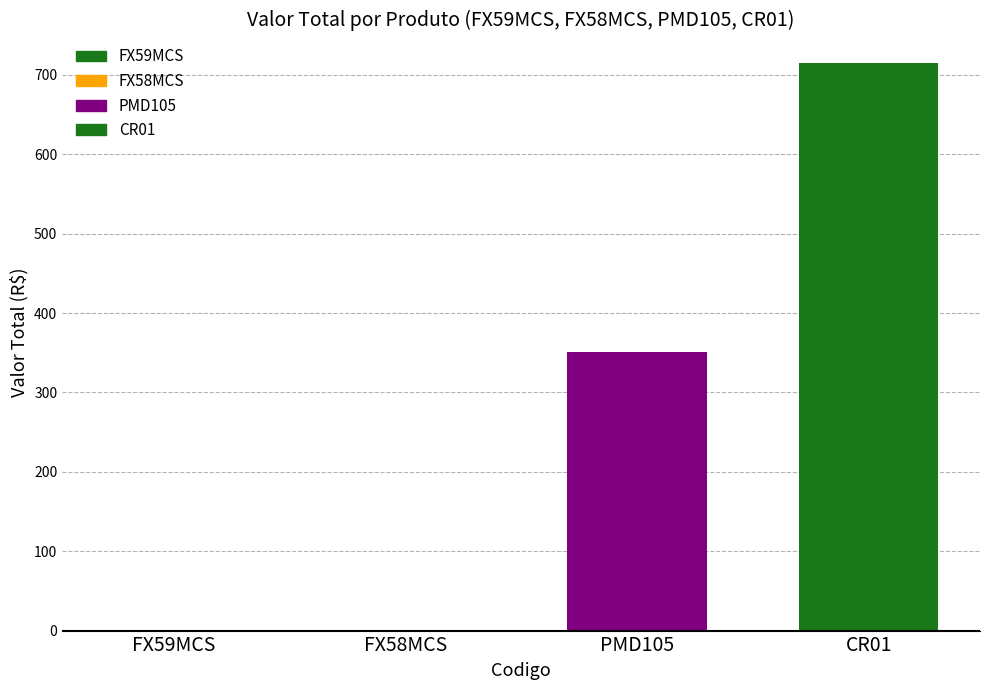

Which series has the widest spread of values?

PMD105